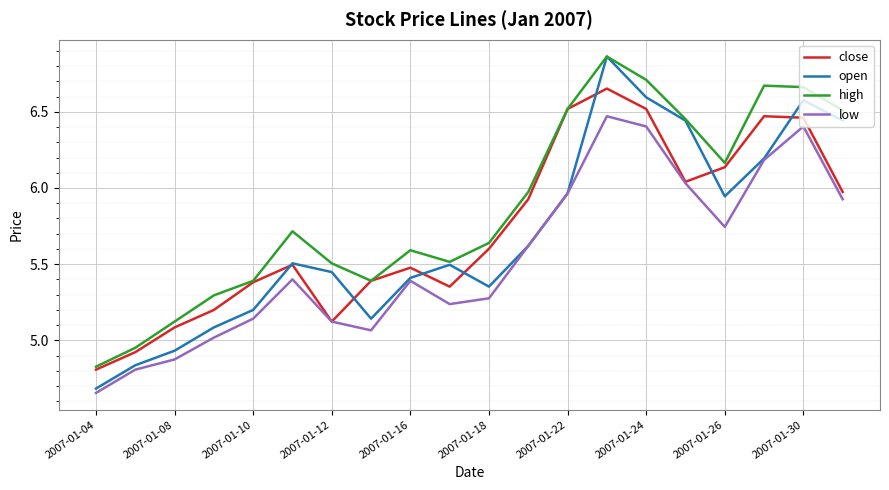

Which series has the largest range (max minus min)?

open